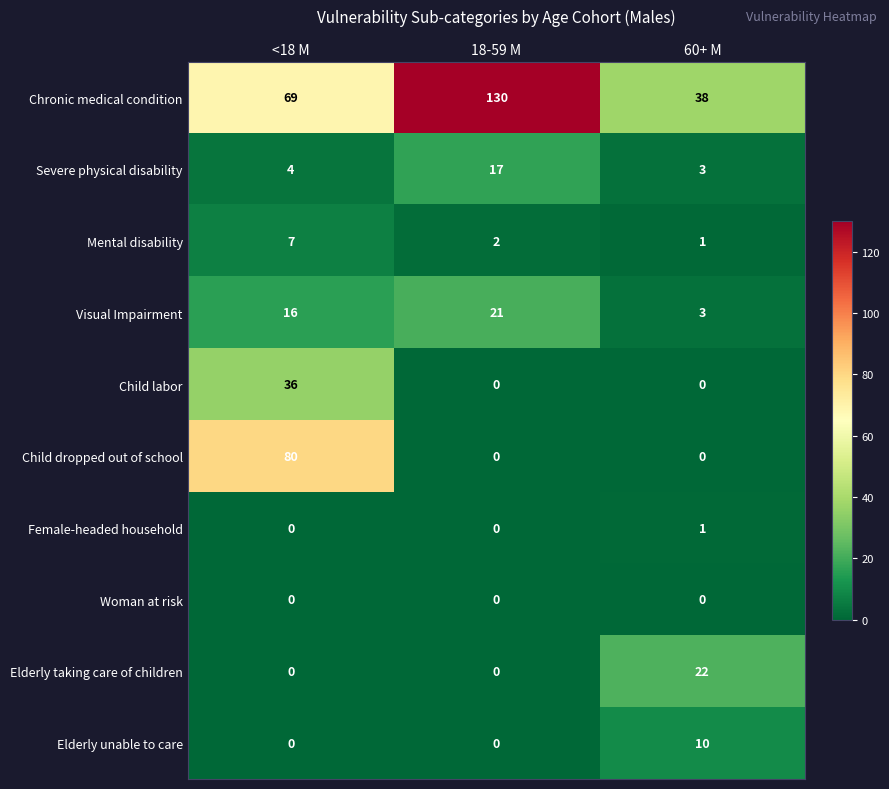

What is the total value across all series at 18-59 M?

170